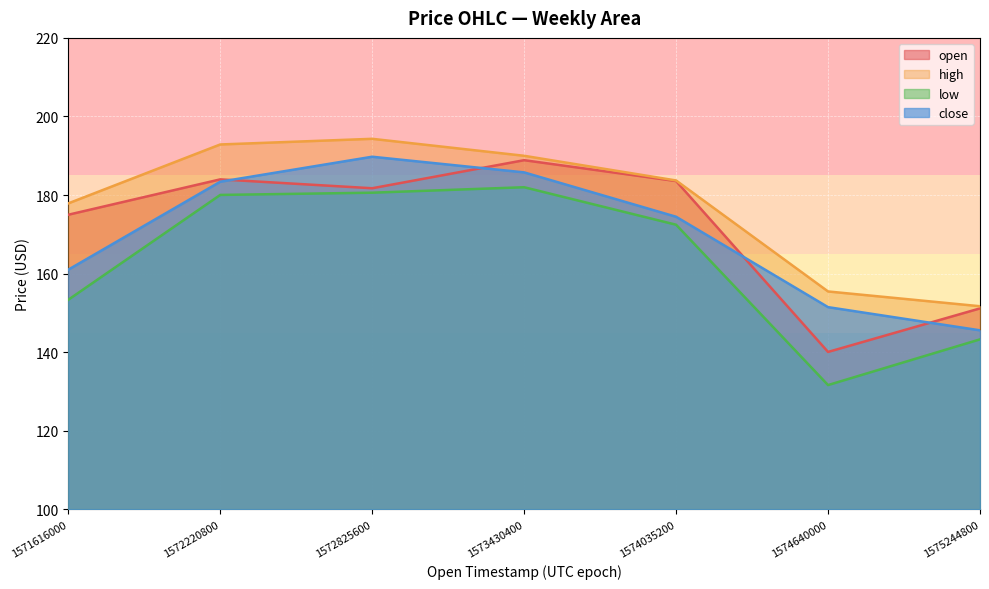

List the labels in order of close value, smallest first.

1575244800, 1574640000, 1571616000, 1574035200, 1572220800, 1573430400, 1572825600